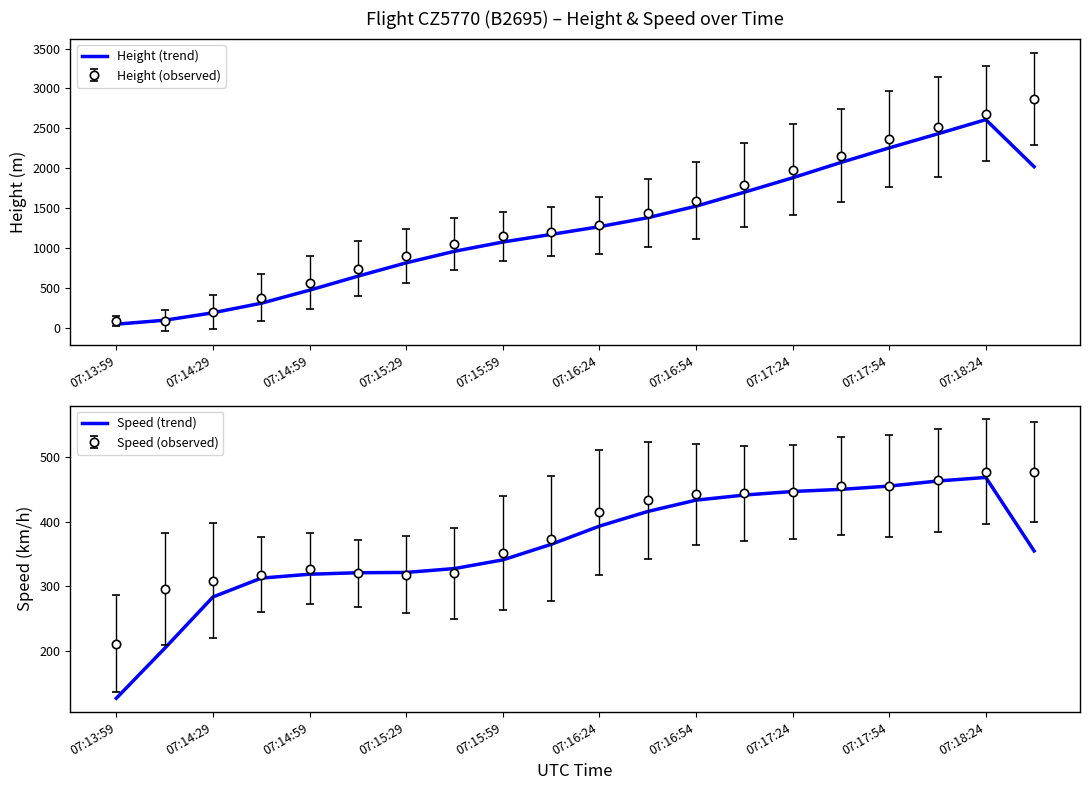

Where is the first local maximum for Height (trend)?

07:18:24